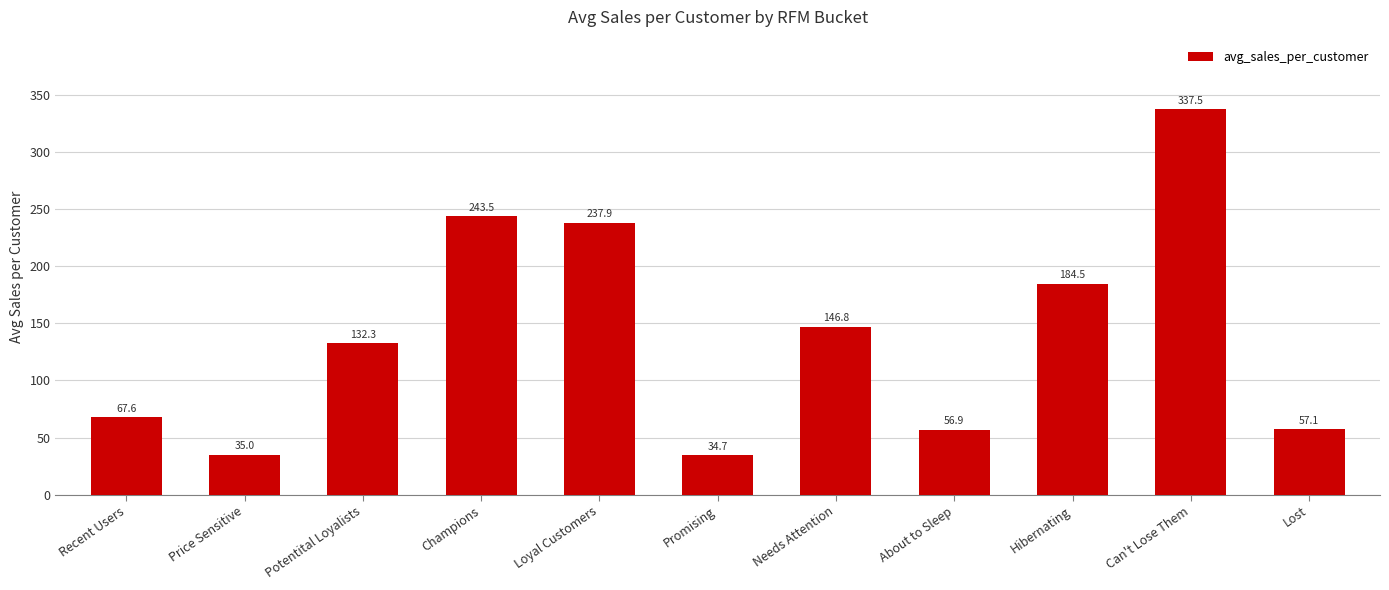

How many values are below 132?

5